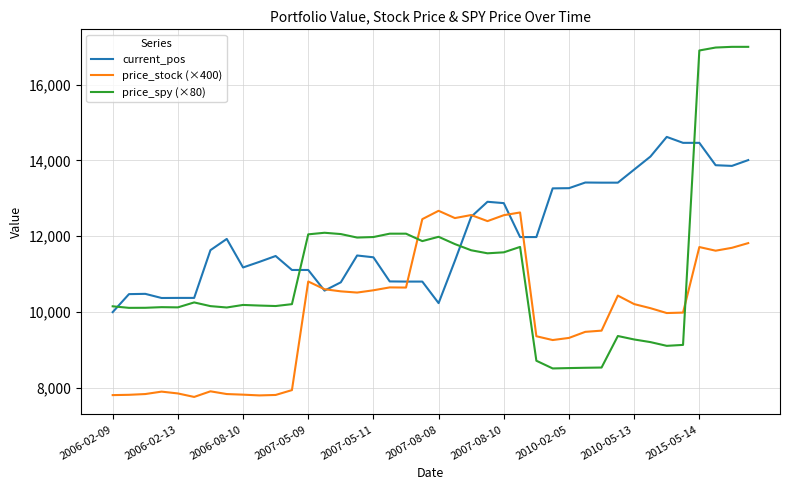

What is the sum of all price_stock (×400) values?

400744.0